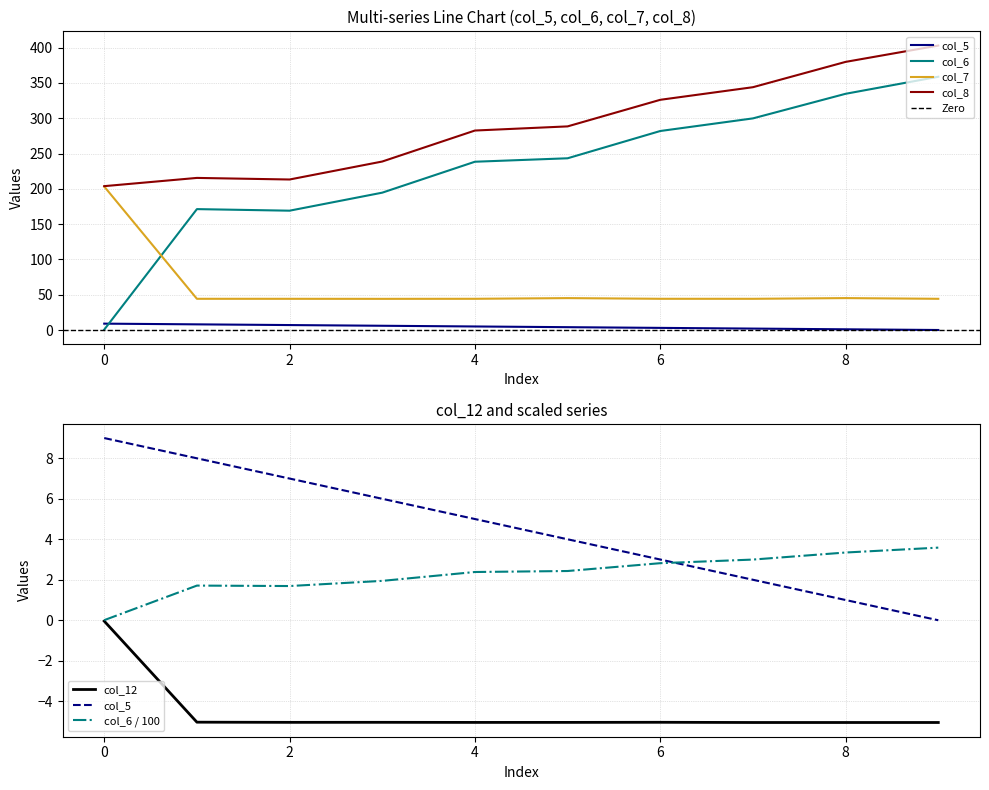

Is it true that col_8 equals 91.3 at 5?

False